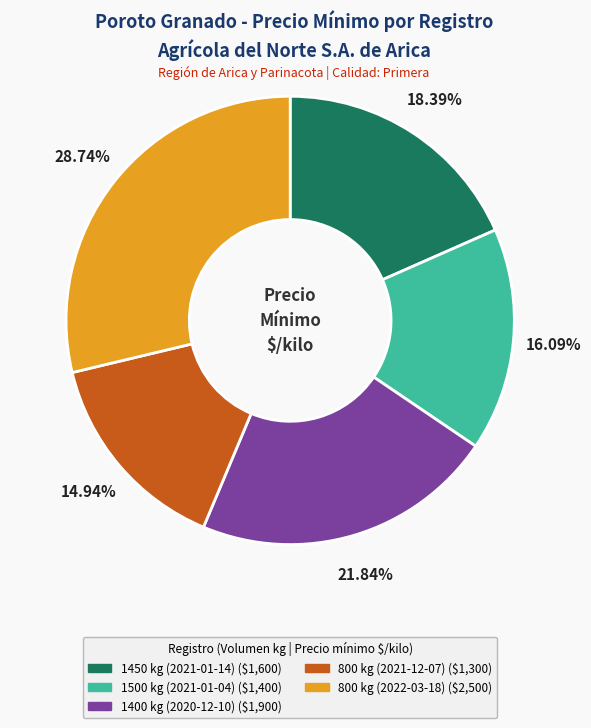

To the nearest percent, what is the difference between the largest and smallest slice percentages?

14%